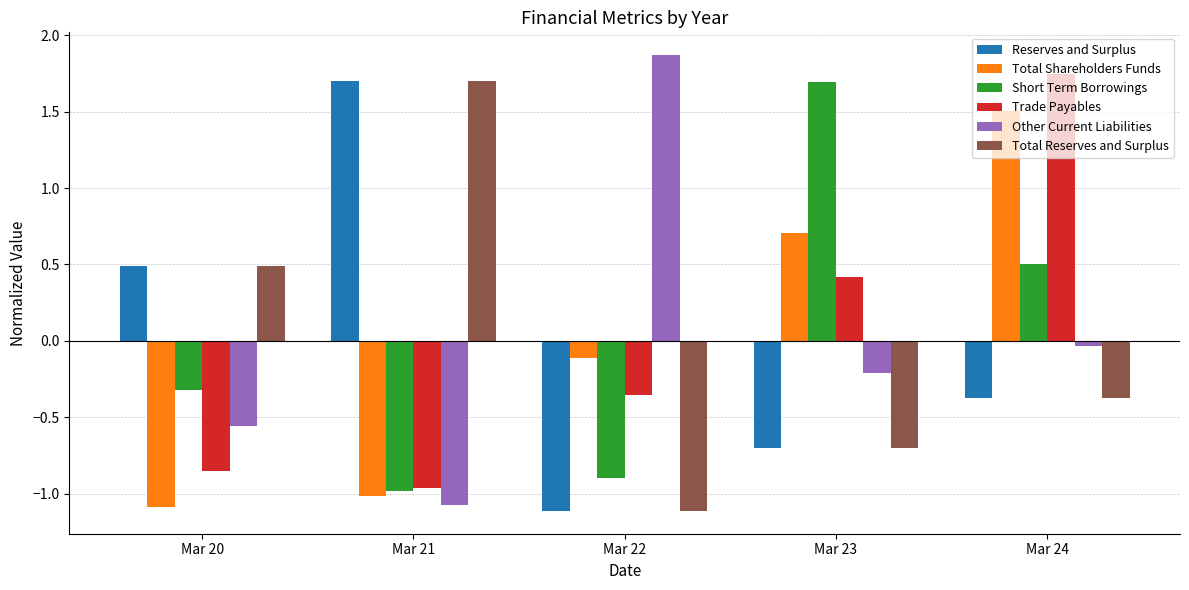

At how many categories does at least one series exceed 0?

5